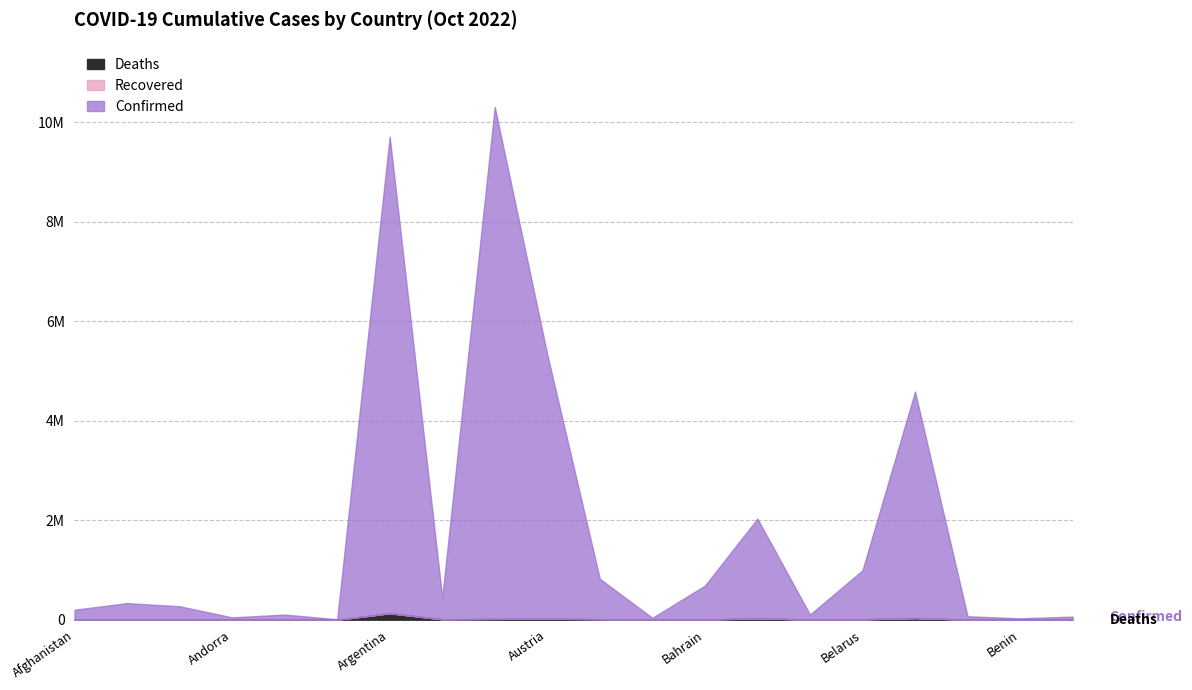

List the series in order of their peak value, highest first.

Confirmed, Deaths, Recovered